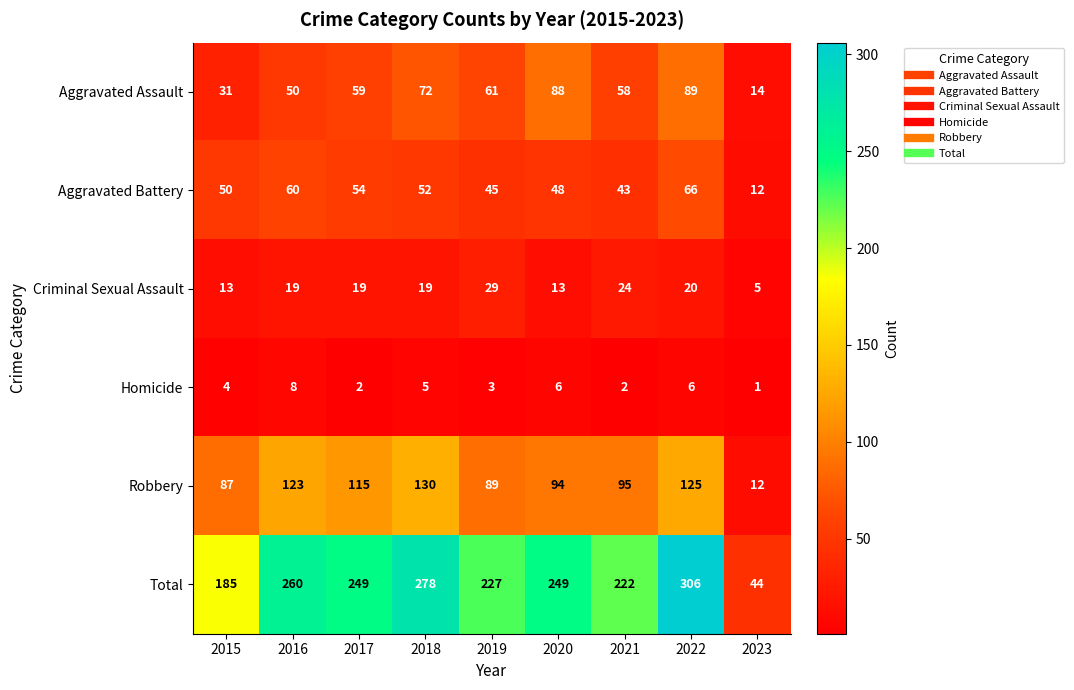

How many data points does each series have?

9